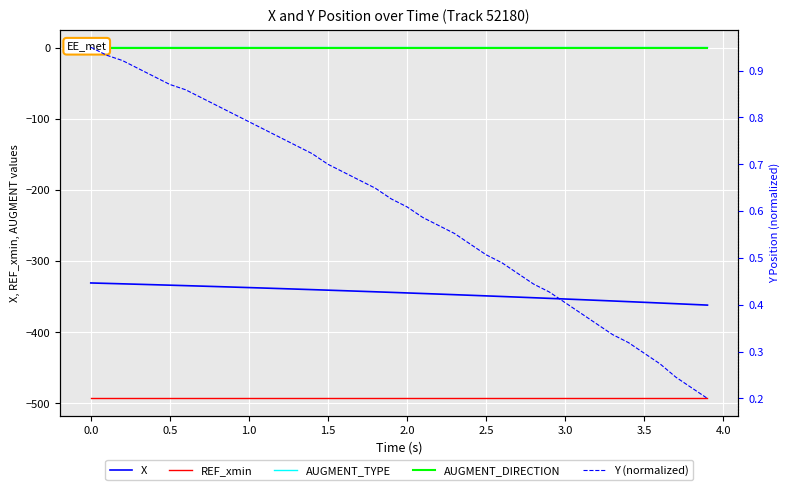

What is the highest value of the REF_xmin series?

-493.0